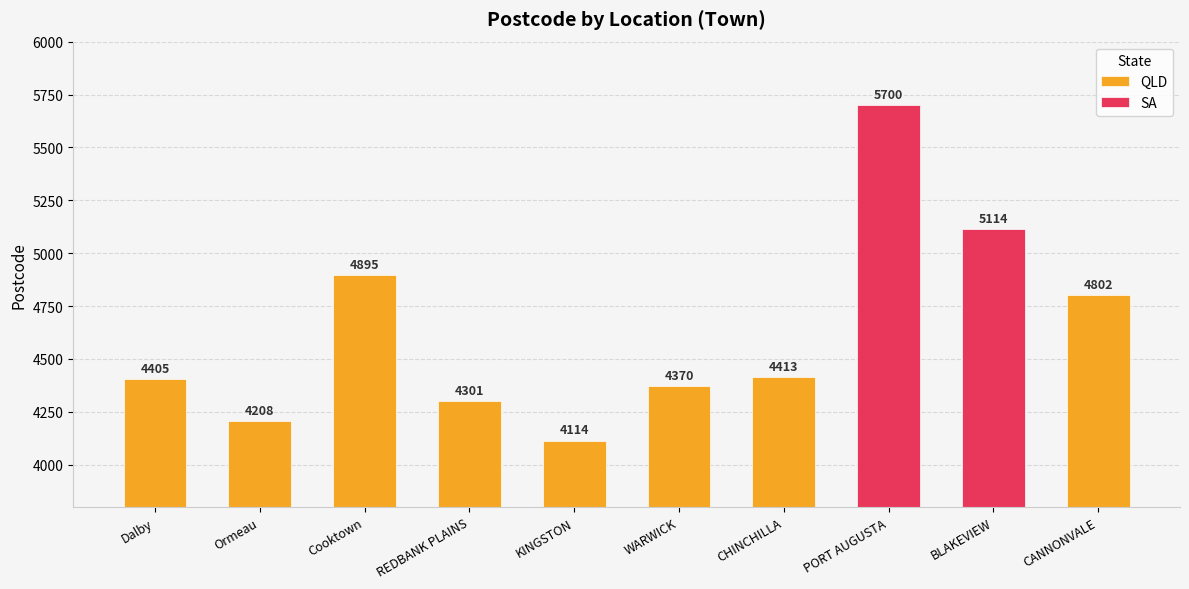

What is the label of the 6th bar from the left?

WARWICK